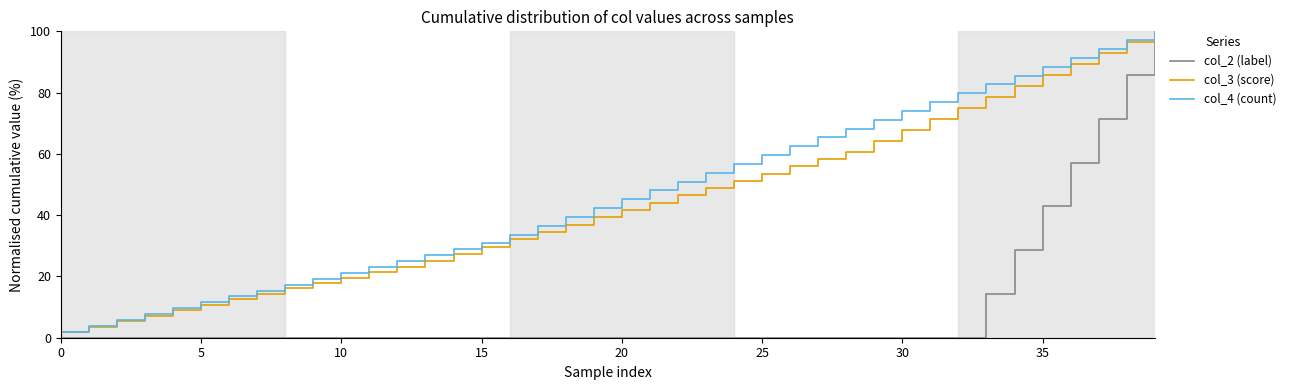

Which series has the largest range (max minus min)?

col_2 (label)